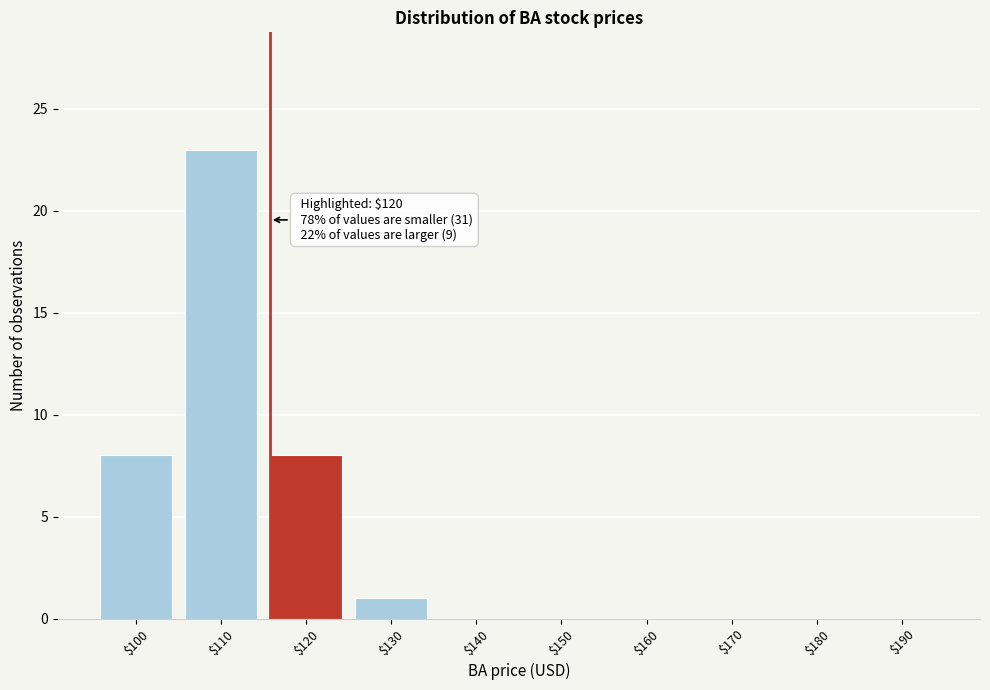

At which category does the chart reach its peak across all series?

$110